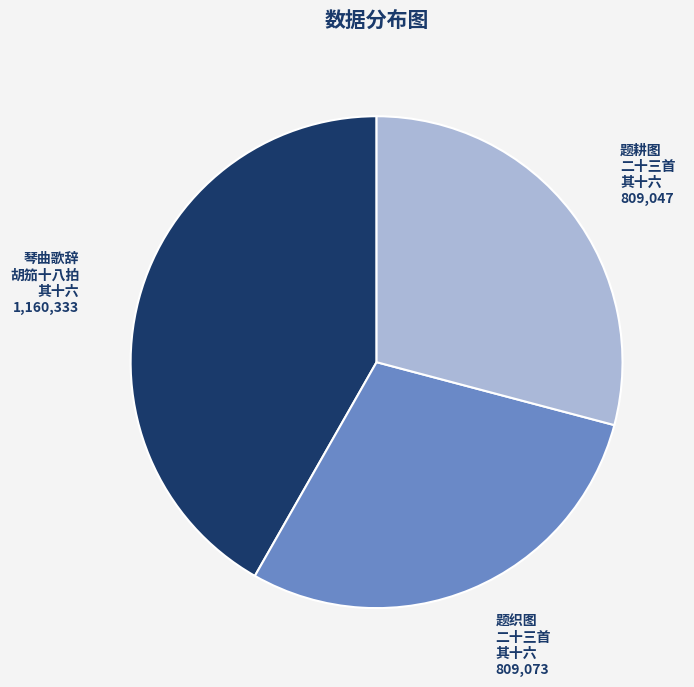

Is there any slice that represents more than half of the pie?

No